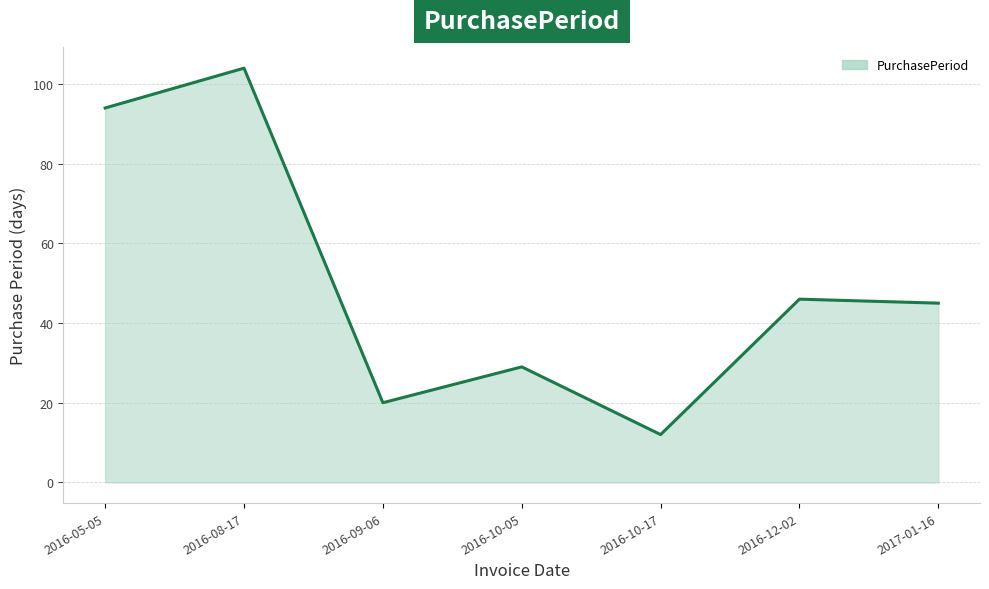

Reading left to right, what are all the values shown in this chart?

94	104	20	29	12	46	45